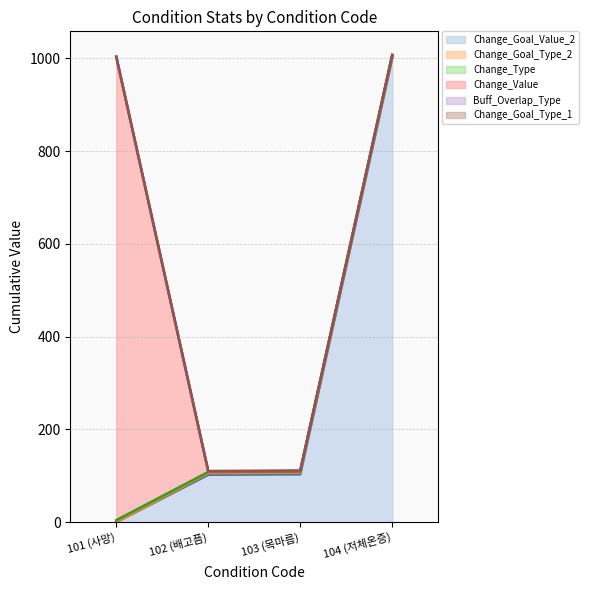

What is the value of the Change_Value point at the 1st from the left?

999